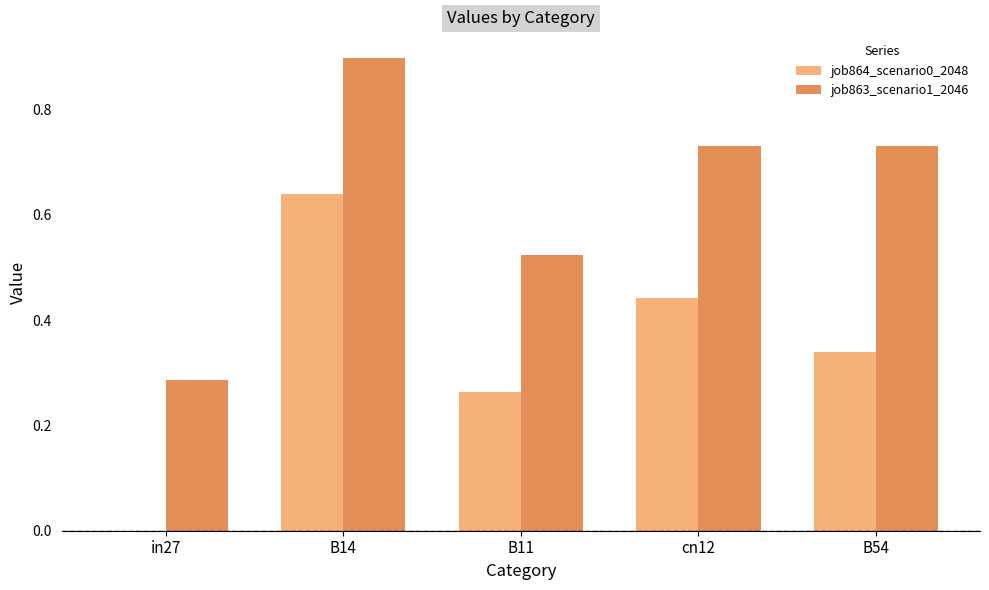

Does the chart contain stacked bars?

No